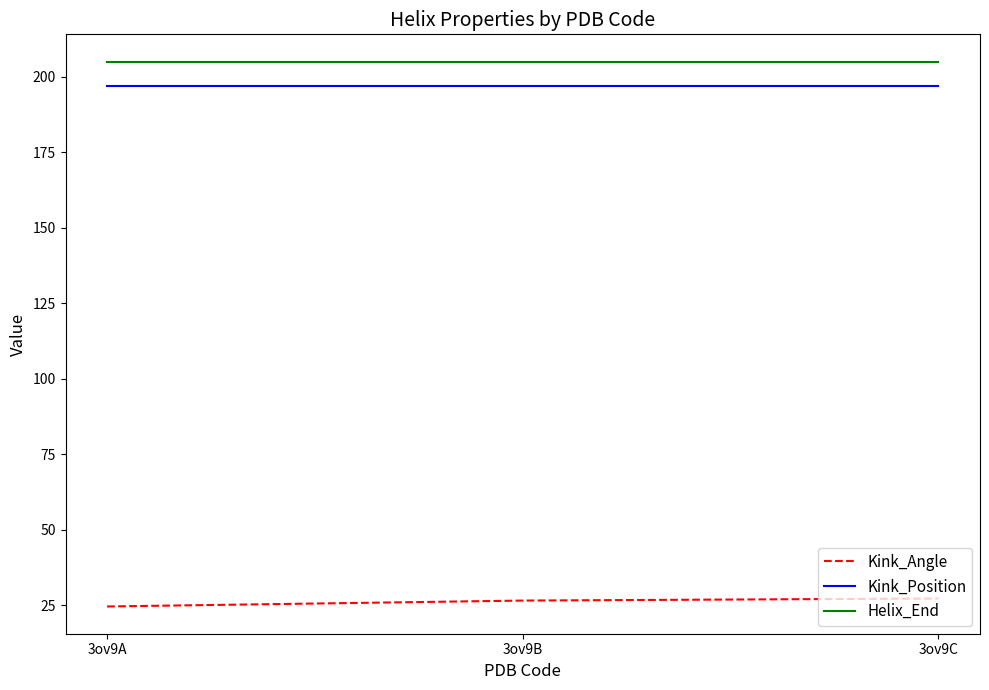

The Kink_Angle series shows 27.2 at 3ov9C. True or false?

True